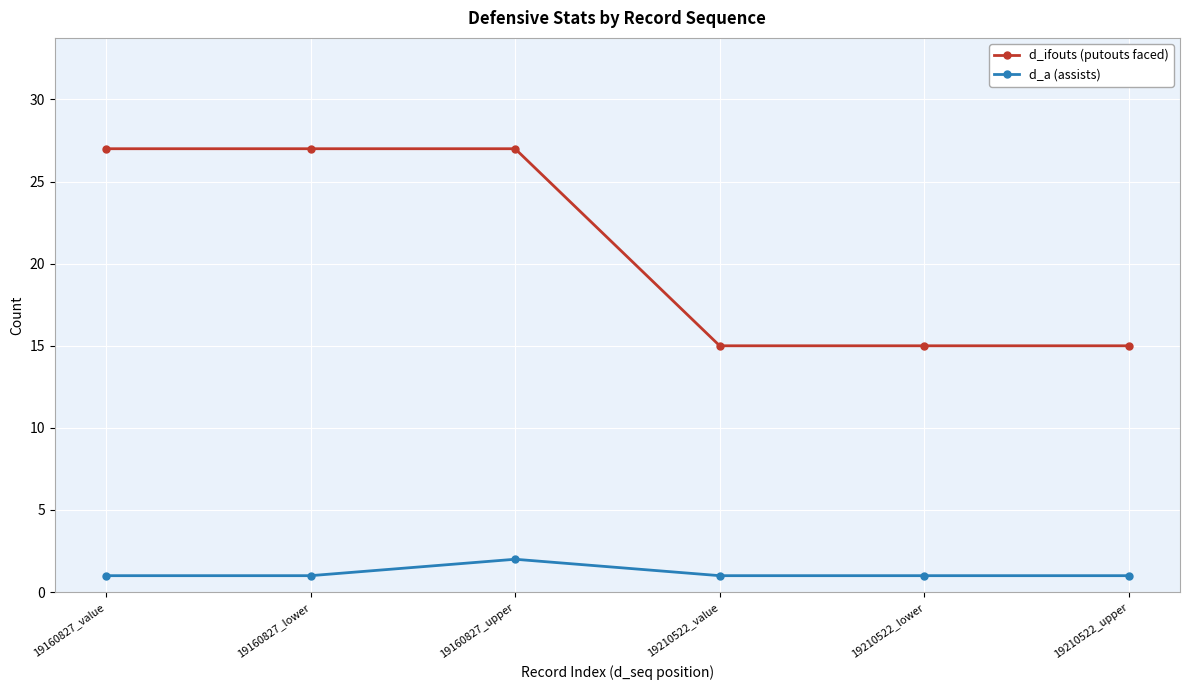

List the series in order of their peak value, highest first.

d_ifouts (putouts faced), d_a (assists)